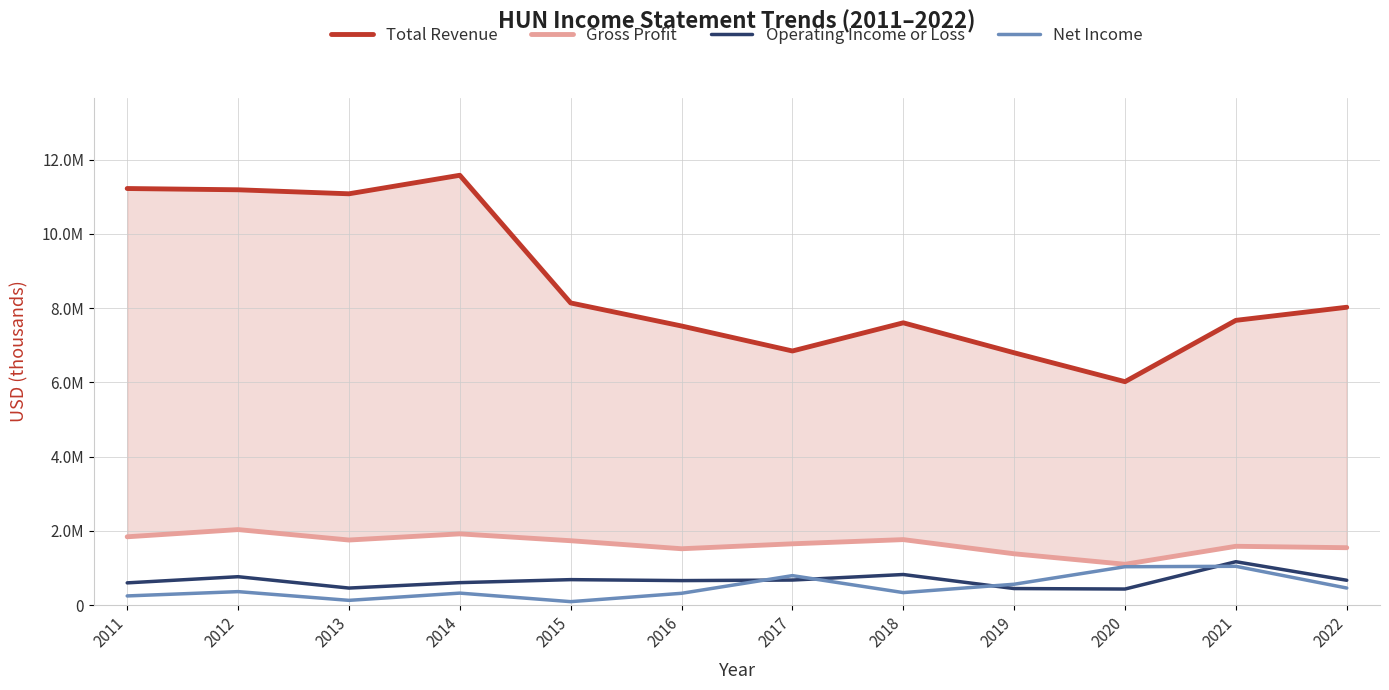

How many distinct data groups are displayed?

4